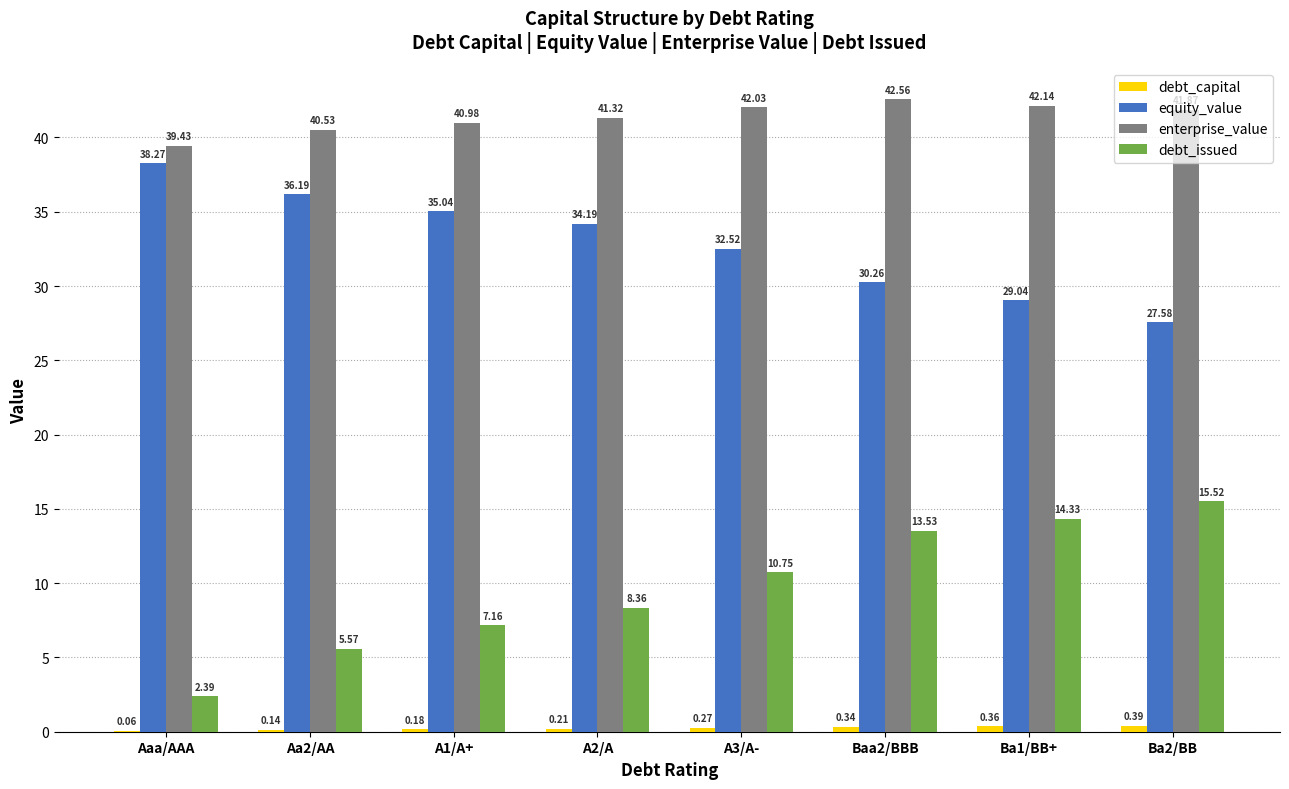

Between Aa2/AA and Ba2/BB, which series saw the biggest shift?

debt_issued